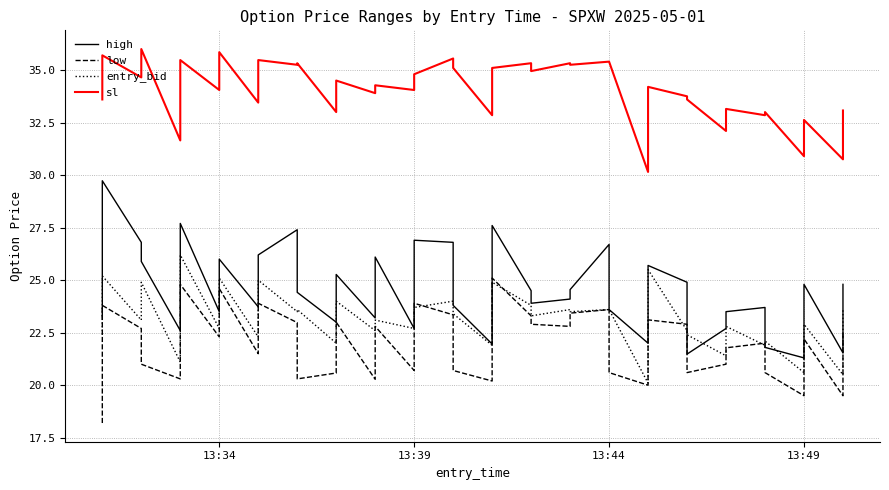

What are all the series names shown in the legend?

high, low, entry_bid, sl